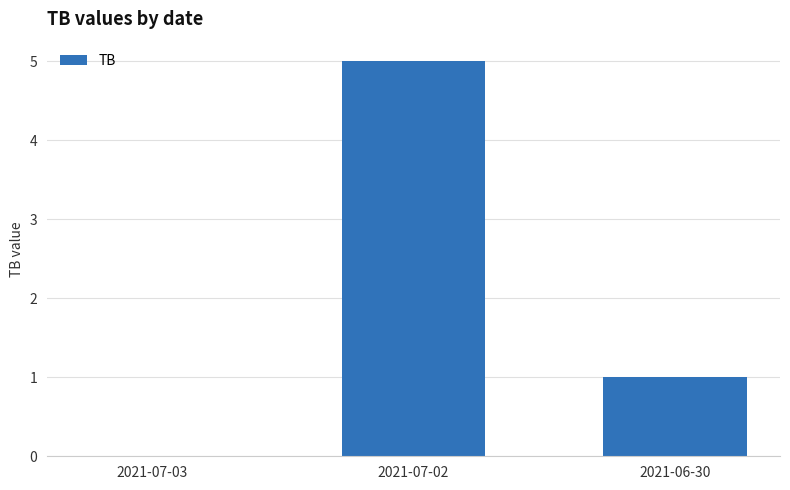

What is the sum of all values?

6